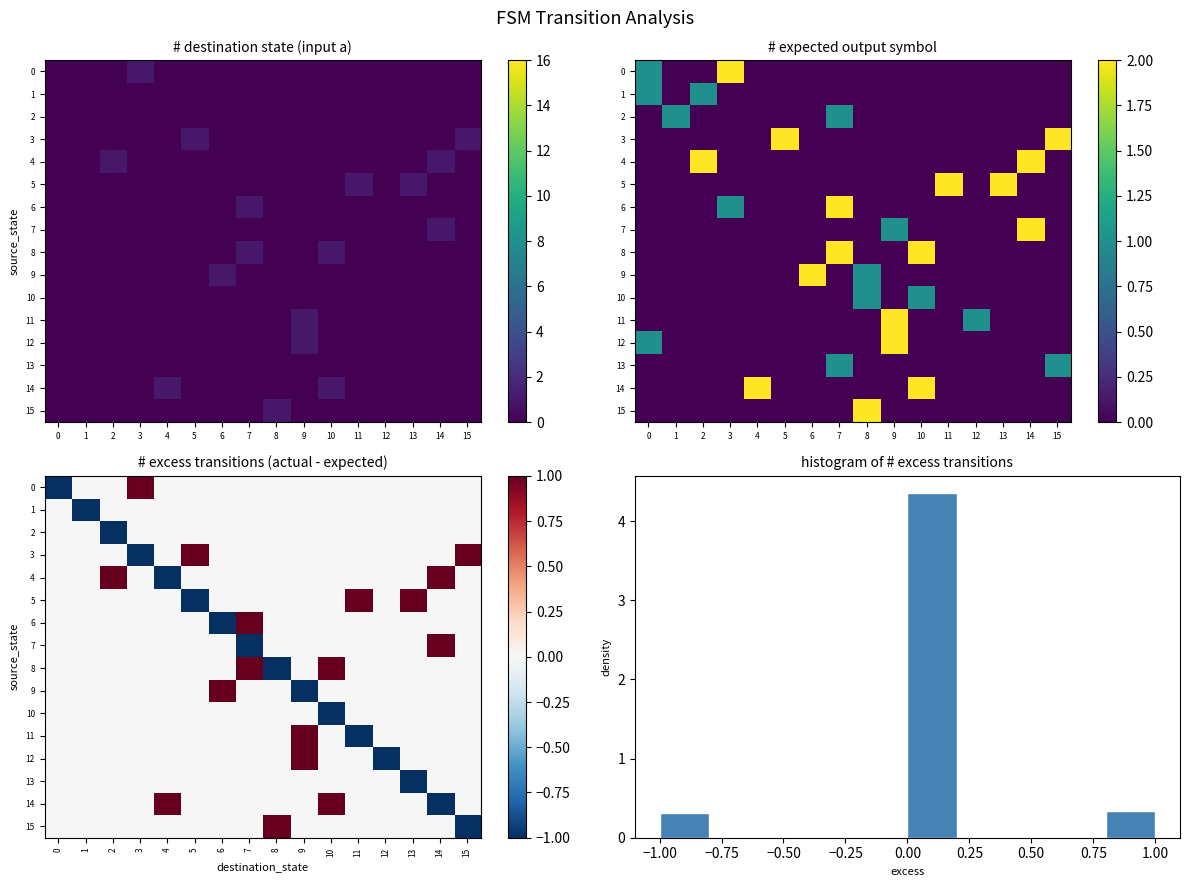

Is it true that 10 equals 0 at 4?

True